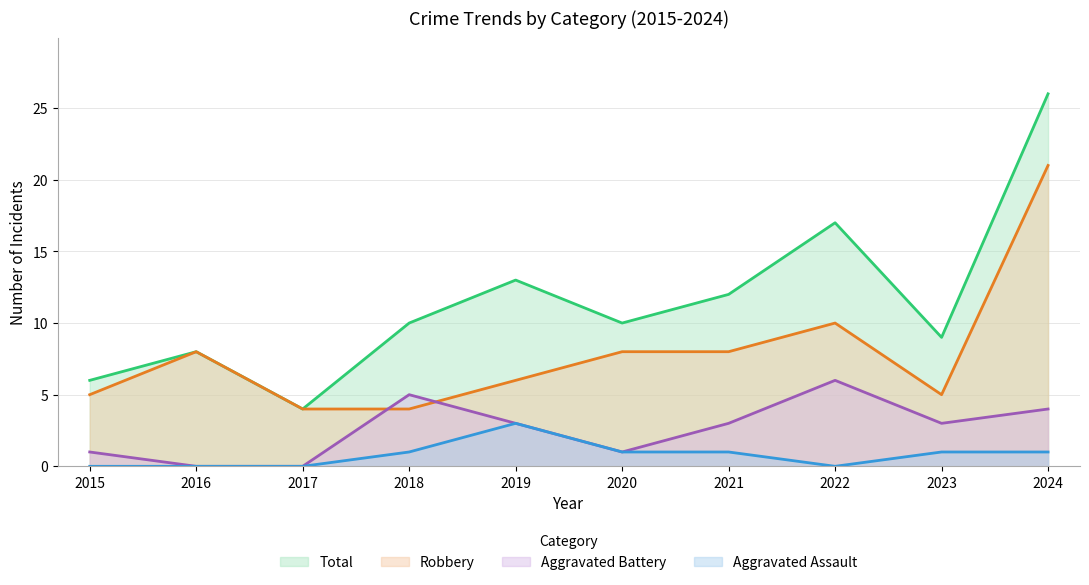

At which category does Aggravated Assault reach its first local valley?

2022